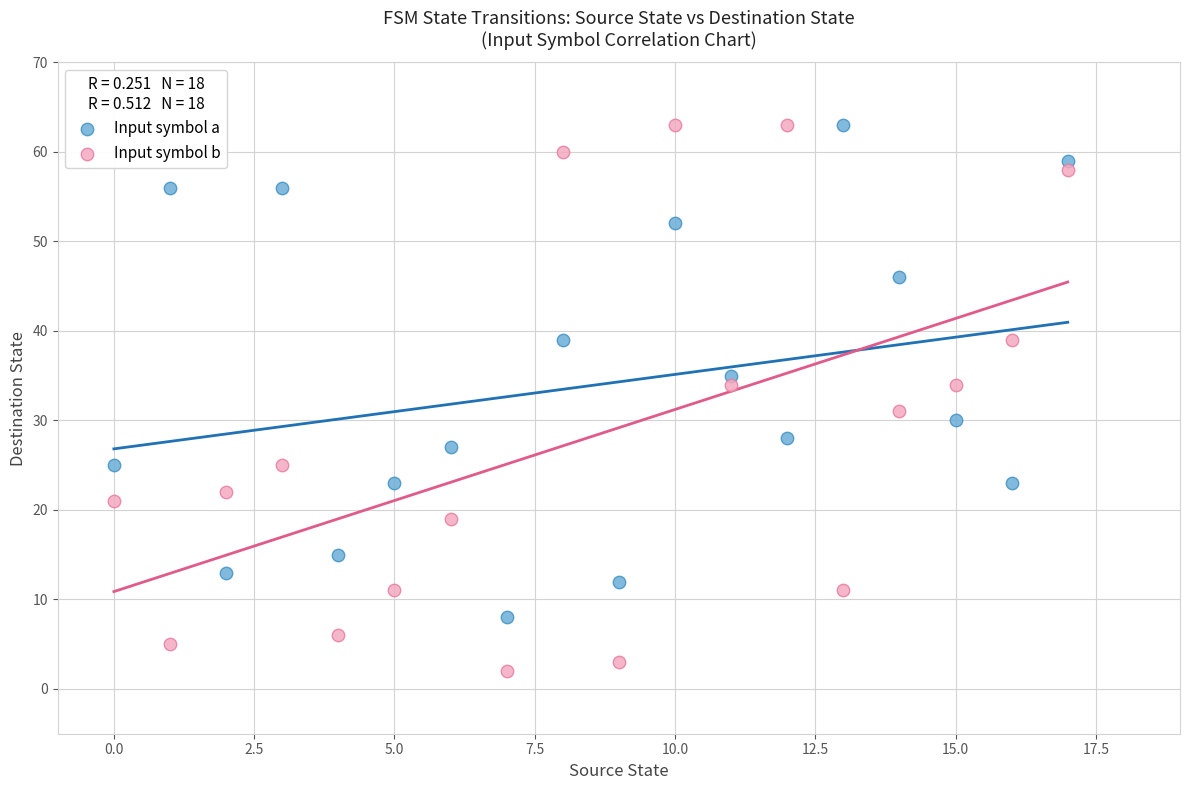

What are all the series names shown in the legend?

Input symbol a, Input symbol b